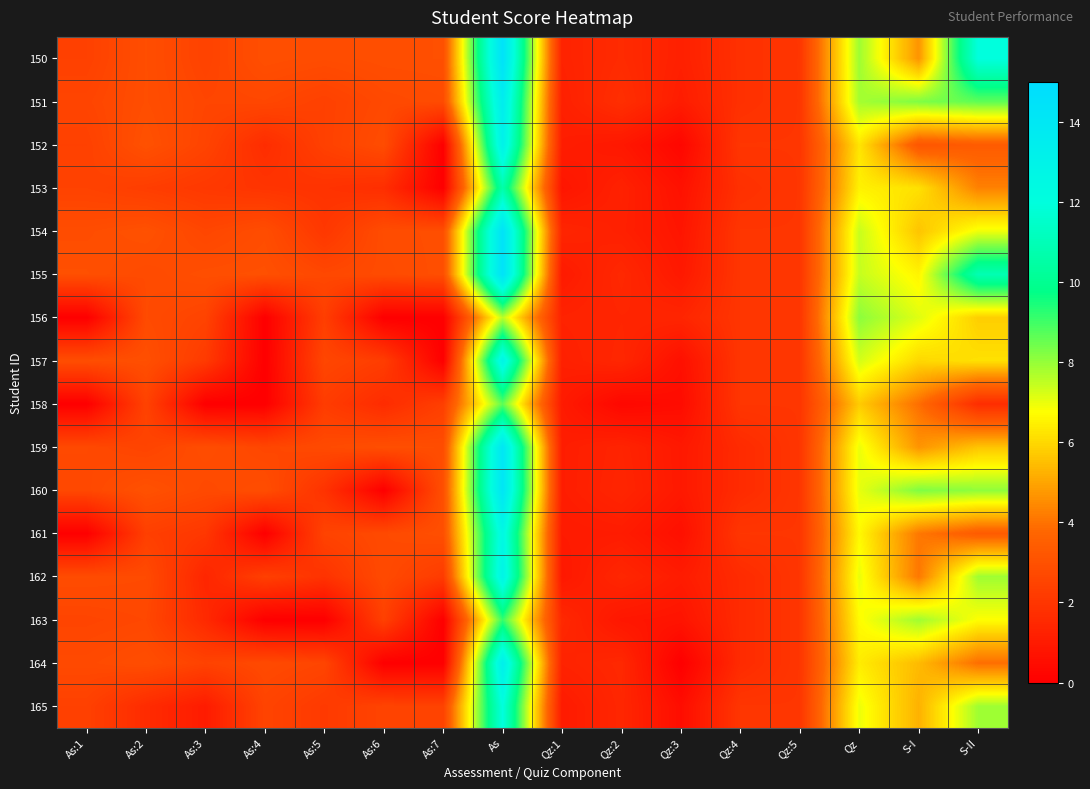

Reading left to right, transcribe all the data shown in this chart.

150: As:1=2.4	As:2=2.9	As:3=2.5	As:4=2.9	As:5=2.8	As:6=2.9	As:7=2.9	As=14.5	Qz:1=1.3	Qz:2=1.6	Qz:3=1.2	Qz:4=1.8	Qz:5=2.0	Qz=7.9	S-I=4.7	S-II=12.0
151: As:1=2.5	As:2=2.9	As:3=2.6	As:4=2.6	As:5=2.4	As:6=2.7	As:7=2.8	As=13.6	Qz:1=1.2	Qz:2=1.8	Qz:3=1.1	Qz:4=1.8	Qz:5=2.0	Qz=7.8	S-I=8.2	S-II=8.6
152: As:1=2.4	As:2=3.0	As:3=2.5	As:4=1.7	As:5=2.4	As:6=2.8	As:7=0.0	As=13.1	Qz:1=1.1	Qz:2=0.9	Qz:3=0.3	Qz:4=2.0	Qz:5=2.0	Qz=6.3	S-I=3.2	S-II=3.4
153: As:1=2.5	As:2=2.3	As:3=2.1	As:4=1.9	As:5=1.9	As:6=1.7	As:7=0.0	As=10.7	Qz:1=0.8	Qz:2=1.2	Qz:3=0.7	Qz:4=1.8	Qz:5=2.0	Qz=6.5	S-I=6.2	S-II=4.3
154: As:1=2.9	As:2=3.0	As:3=2.6	As:4=2.9	As:5=2.1	As:6=2.8	As:7=2.9	As=14.4	Qz:1=1.4	Qz:2=1.2	Qz:3=0.8	Qz:4=2.0	Qz:5=2.0	Qz=7.4	S-I=5.6	S-II=6.9
155: As:1=2.9	As:2=2.8	As:3=2.9	As:4=3.0	As:5=2.7	As:6=2.8	As:7=2.9	As=14.5	Qz:1=1.0	Qz:2=1.5	Qz:3=0.9	Qz:4=2.0	Qz:5=2.0	Qz=7.4	S-I=6.6	S-II=10.9
156: As:1=0.0	As:2=2.8	As:3=2.5	As:4=0.0	As:5=2.3	As:6=0.0	As:7=0.0	As=7.6	Qz:1=1.3	Qz:2=1.4	Qz:3=1.4	Qz:4=2.0	Qz:5=2.0	Qz=8.1	S-I=7.1	S-II=5.8
157: As:1=2.9	As:2=2.9	As:3=2.2	As:4=0.0	As:5=2.6	As:6=2.3	As:7=0.0	As=12.9	Qz:1=1.2	Qz:2=1.4	Qz:3=0.6	Qz:4=2.0	Qz:5=2.0	Qz=7.3	S-I=6.0	S-II=6.2
158: As:1=0.0	As:2=2.5	As:3=0.0	As:4=0.0	As:5=2.2	As:6=1.6	As:7=2.3	As=8.7	Qz:1=1.0	Qz:2=0.3	Qz:3=0.5	Qz:4=2.0	Qz:5=2.0	Qz=5.8	S-I=3.9	S-II=1.7
159: As:1=2.7	As:2=2.5	As:3=2.9	As:4=2.6	As:5=2.7	As:6=2.9	As:7=2.9	As=14.1	Qz:1=1.1	Qz:2=1.4	Qz:3=0.9	Qz:4=1.6	Qz:5=2.0	Qz=7.0	S-I=4.7	S-II=5.6
160: As:1=2.7	As:2=3.0	As:3=2.7	As:4=2.9	As:5=1.9	As:6=0.0	As:7=2.9	As=14.2	Qz:1=1.1	Qz:2=1.4	Qz:3=0.9	Qz:4=1.6	Qz:5=2.0	Qz=7.0	S-I=8.2	S-II=8.1
161: As:1=0.0	As:2=2.3	As:3=2.0	As:4=0.0	As:5=2.5	As:6=2.7	As:7=2.9	As=12.6	Qz:1=1.0	Qz:2=1.1	Qz:3=0.6	Qz:4=2.0	Qz:5=2.0	Qz=6.7	S-I=4.1	S-II=3.4
162: As:1=2.8	As:2=2.8	As:3=1.4	As:4=2.4	As:5=1.9	As:6=2.7	As:7=2.2	As=12.9	Qz:1=0.9	Qz:2=1.4	Qz:3=1.0	Qz:4=1.6	Qz:5=2.0	Qz=7.0	S-I=4.1	S-II=7.9
163: As:1=2.5	As:2=2.6	As:3=1.5	As:4=0.0	As:5=0.0	As:6=2.4	As:7=0.0	As=9.1	Qz:1=1.5	Qz:2=0.8	Qz:3=0.8	Qz:4=1.6	Qz:5=2.0	Qz=6.7	S-I=7.9	S-II=6.8
164: As:1=2.7	As:2=2.9	As:3=2.5	As:4=2.8	As:5=2.6	As:6=0.0	As:7=0.0	As=13.4	Qz:1=1.3	Qz:2=1.5	Qz:3=0.0	Qz:4=1.6	Qz:5=2.0	Qz=6.4	S-I=5.4	S-II=3.9
165: As:1=2.4	As:2=1.6	As:3=1.0	As:4=2.5	As:5=2.1	As:6=2.5	As:7=2.5	As=12.0	Qz:1=1.0	Qz:2=1.4	Qz:3=0.5	Qz:4=2.0	Qz:5=2.0	Qz=7.0	S-I=5.2	S-II=7.9